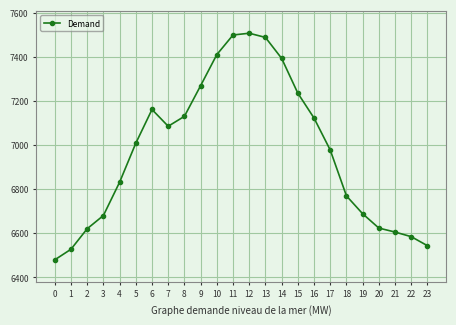

What is the value of the 23rd point from the left?

6583